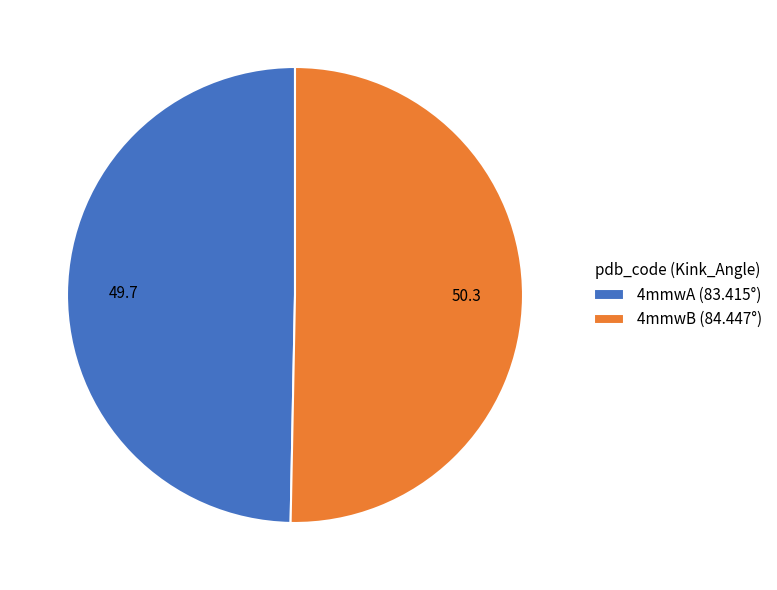

Which category has the smallest portion of the pie?

4mmwA